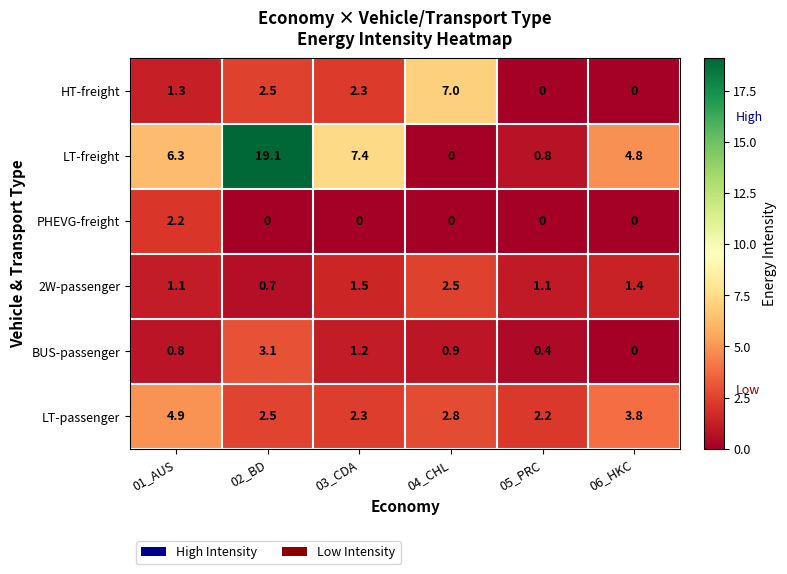

List the series in order of their peak value, highest first.

LT-freight, HT-freight, LT-passenger, BUS-passenger, 2W-passenger, PHEVG-freight